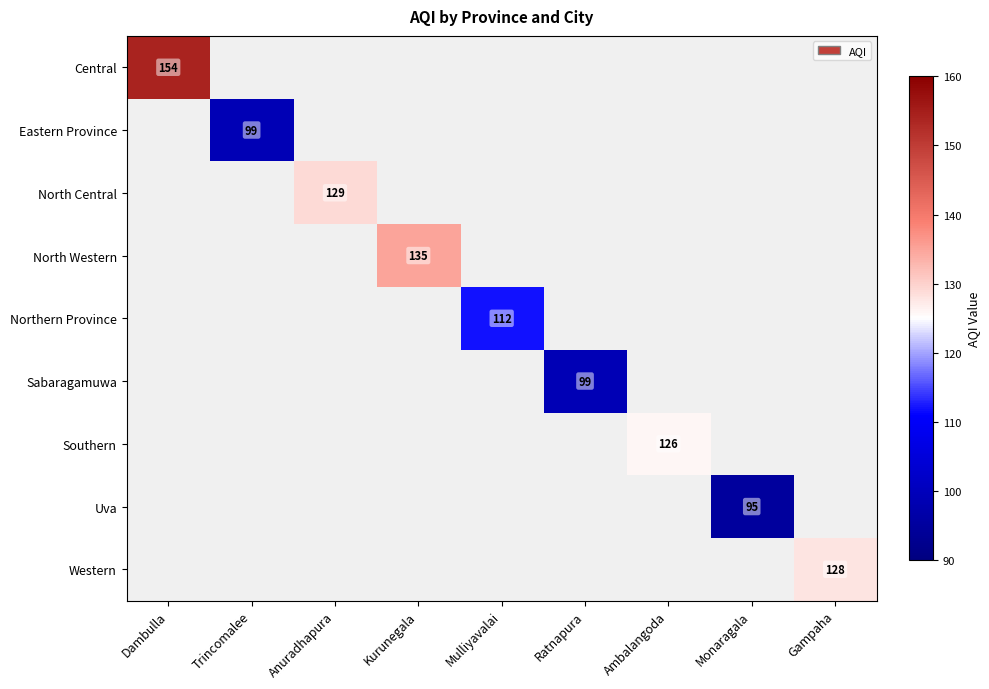

The North Central series shows 219 at Anuradhapura. True or false?

False